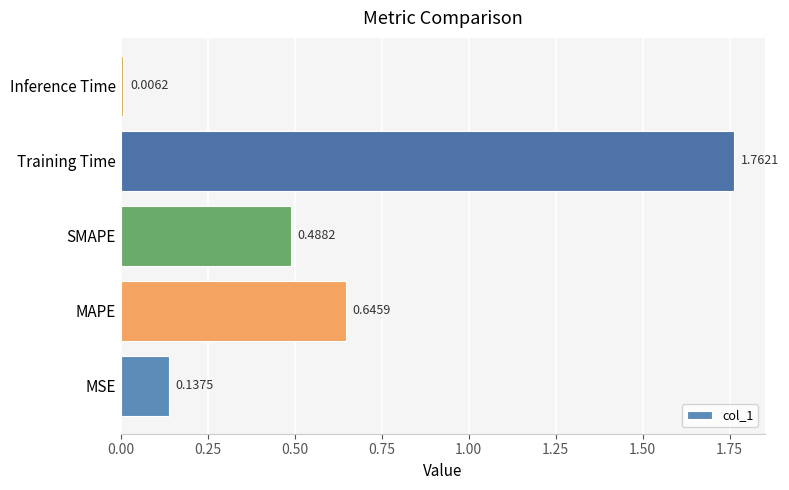

List the labels in order of value, largest first.

Training Time, MAPE, SMAPE, MSE, Inference Time